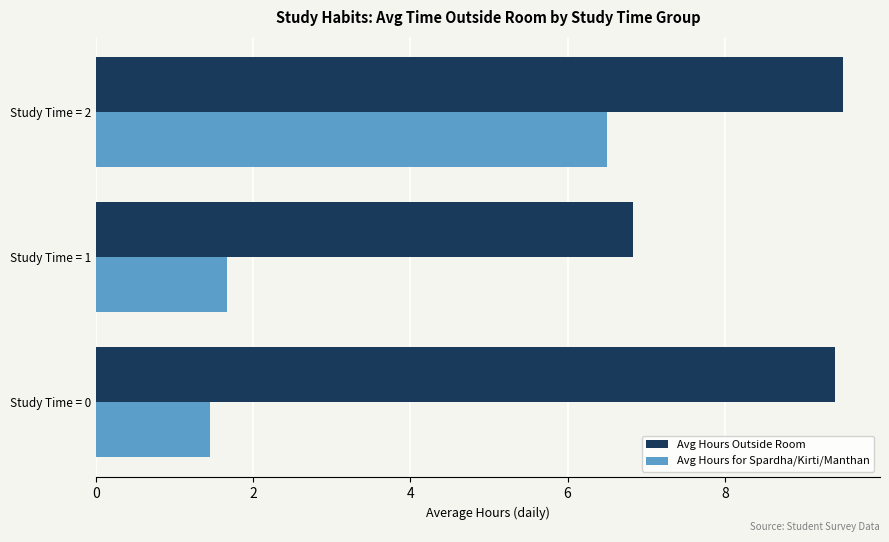

The Avg Hours Outside Room series shows 13.9 at Study Time = 0. True or false?

False